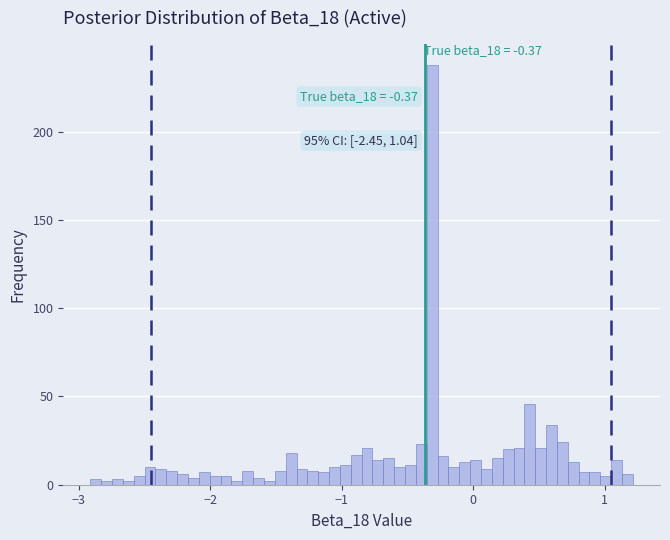

Around what value on the x-axis is the tallest bar? Give the approximate position of its centre, as read against the axis.

-0.3